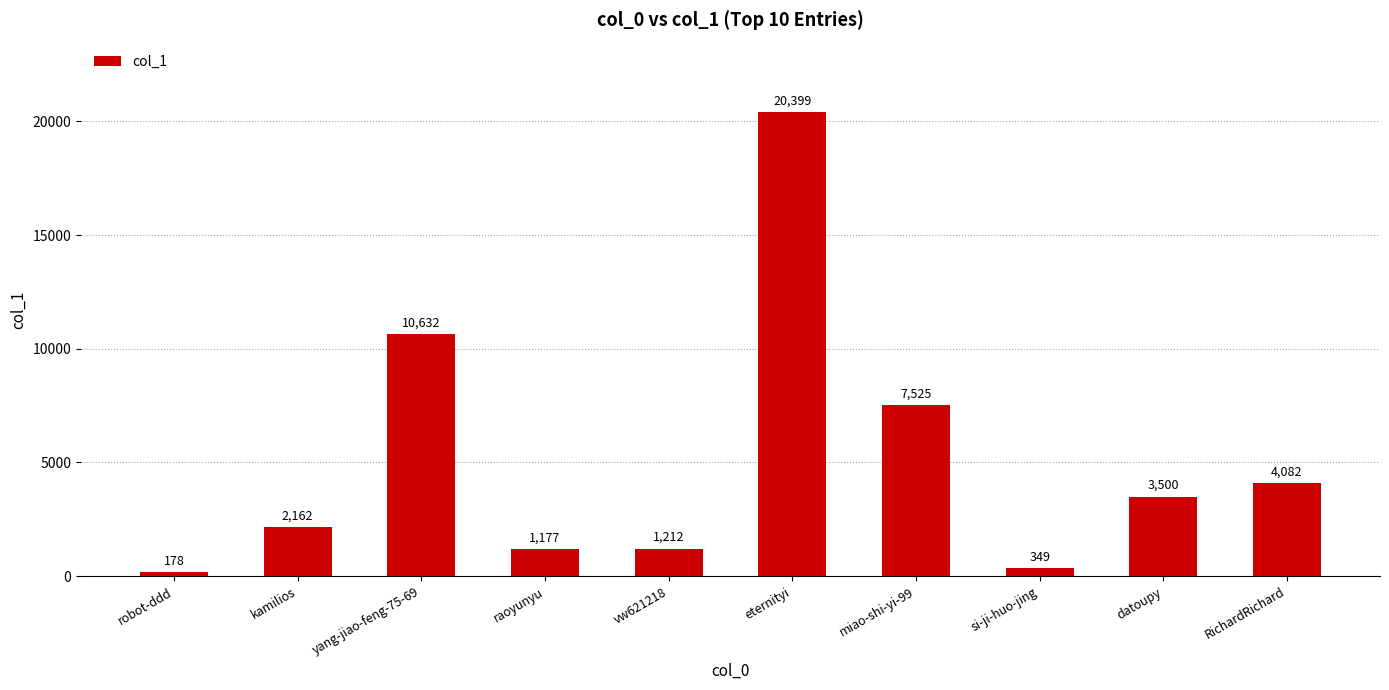

What is the difference between the maximum and minimum values?

20221